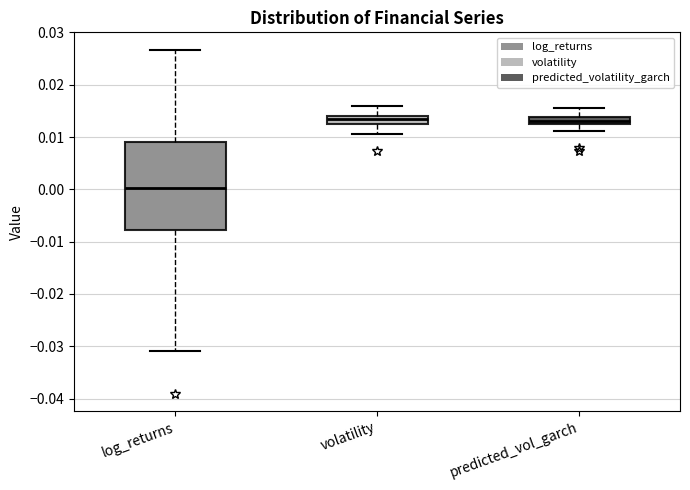

Where does the lower whisker of the box for log_returns end on the y-axis? The values are not printed on the chart, so give them approximately, as read against the axis.

-0.031